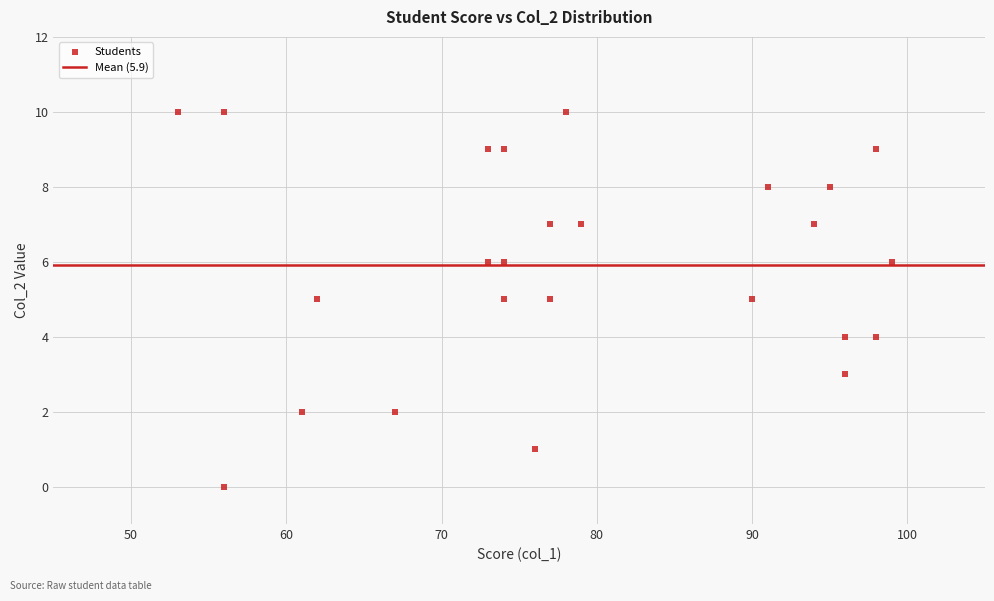

What is the range of Y values (max minus min)?

10